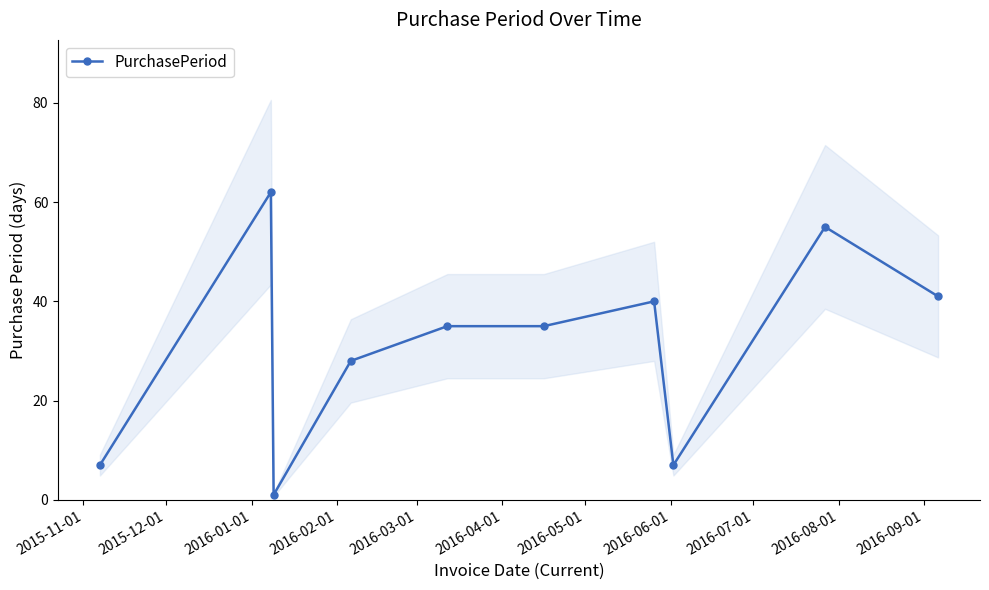

True or false: PurchasePeriod has more than 2 points higher than both neighbors.

True